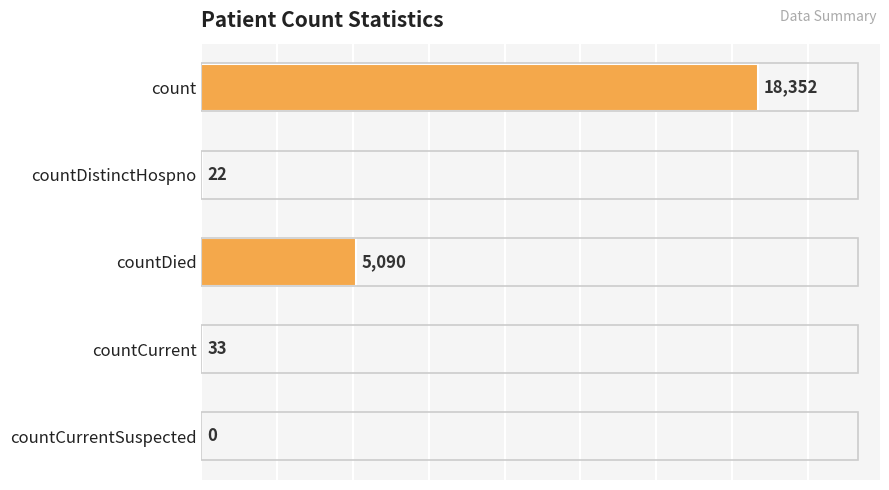

The value at countDistinctHospno is 22. True or false?

True